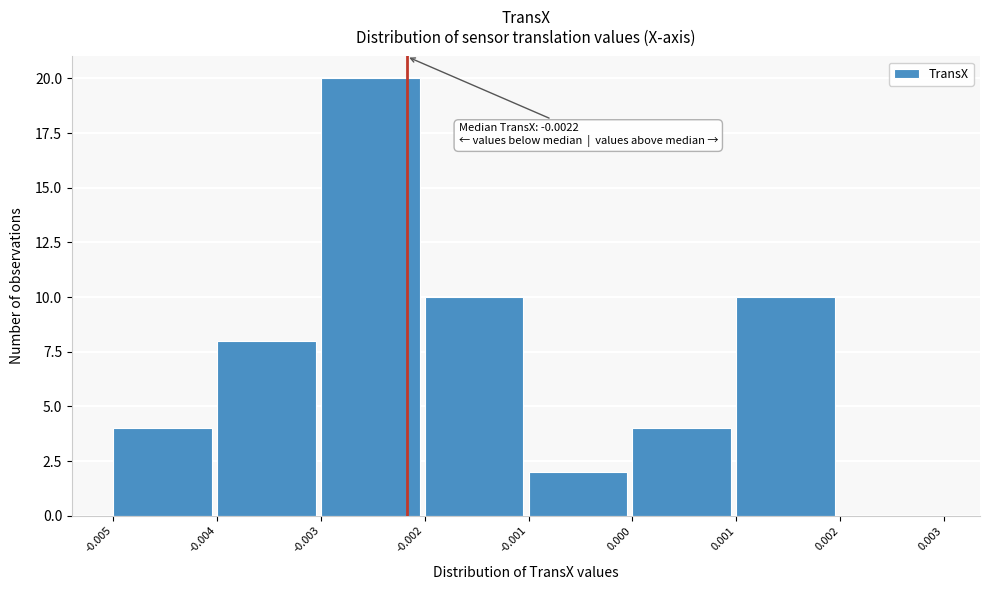

Which range on the x-axis has the tallest bar?

-0.003 to -0.002